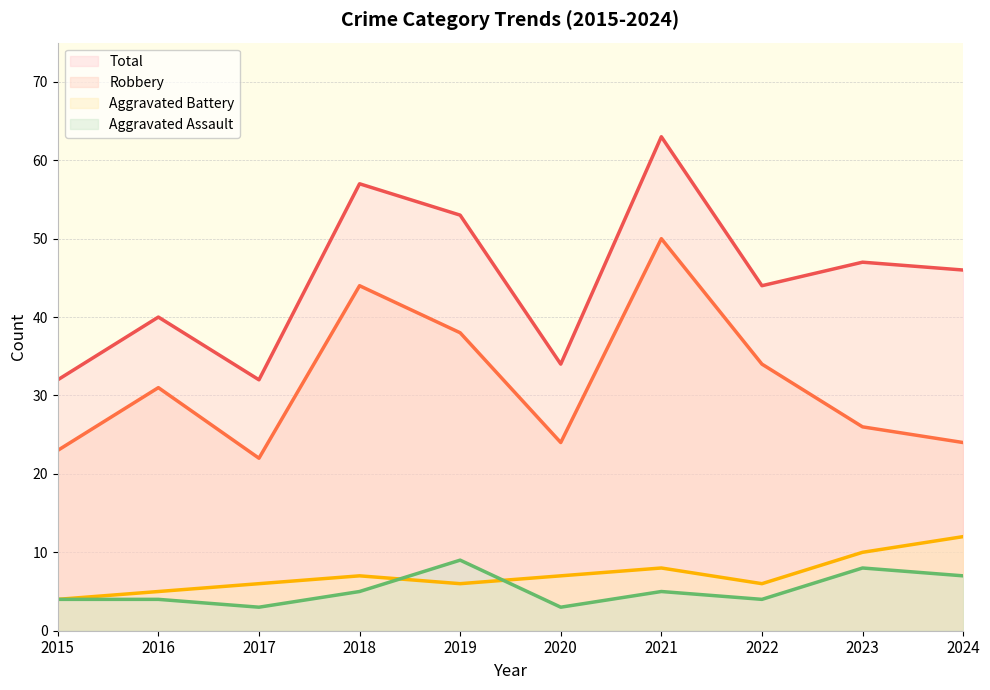

What are all the series names shown in the legend?

Total, Robbery, Aggravated Battery, Aggravated Assault